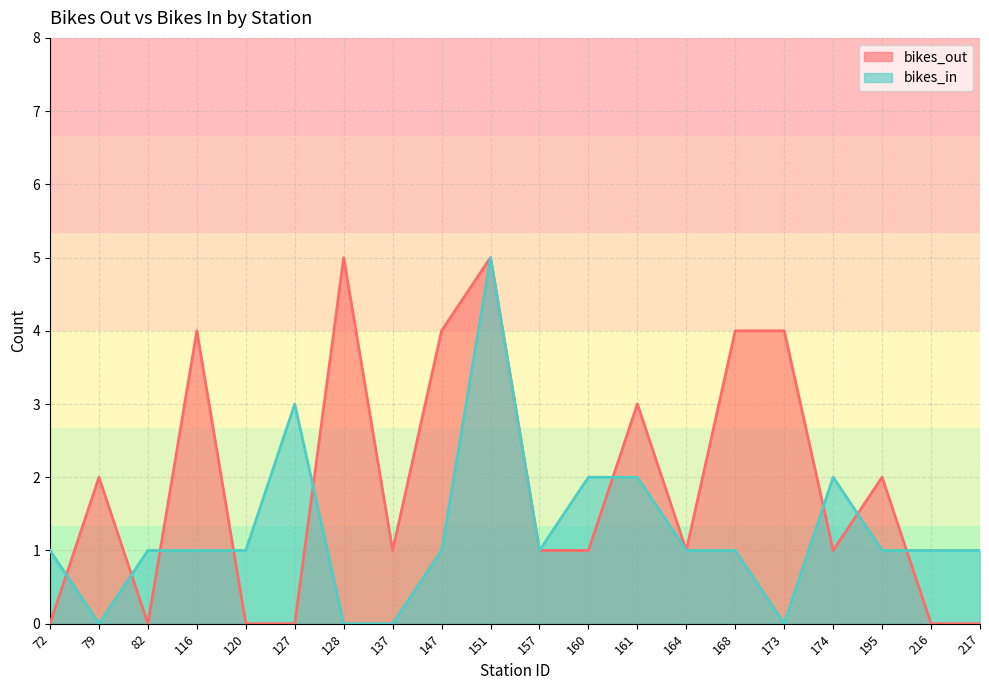

How many values in bikes_out are above zero?

14